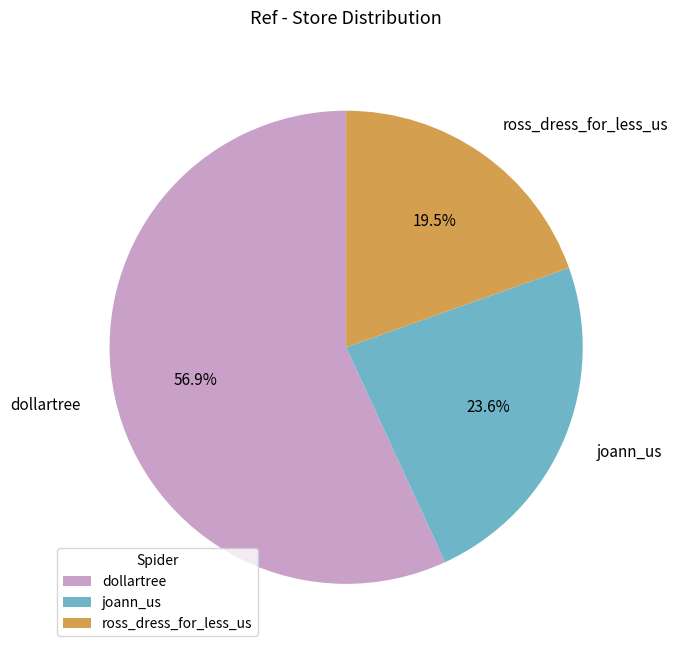

Combined, do joann_us and dollartree account for over 50%?

Yes